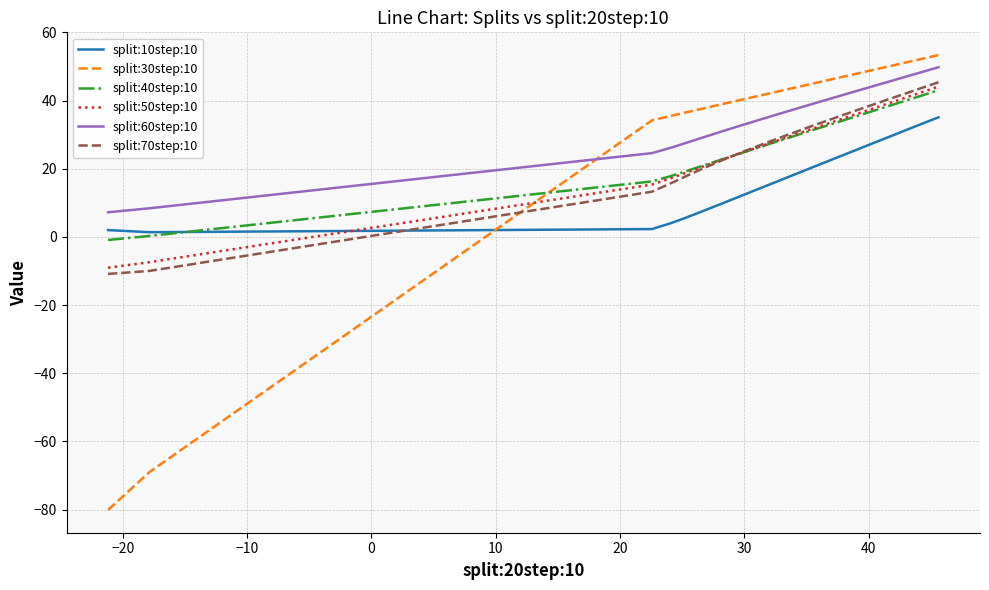

Which series has the widest spread of values?

split:30step:10